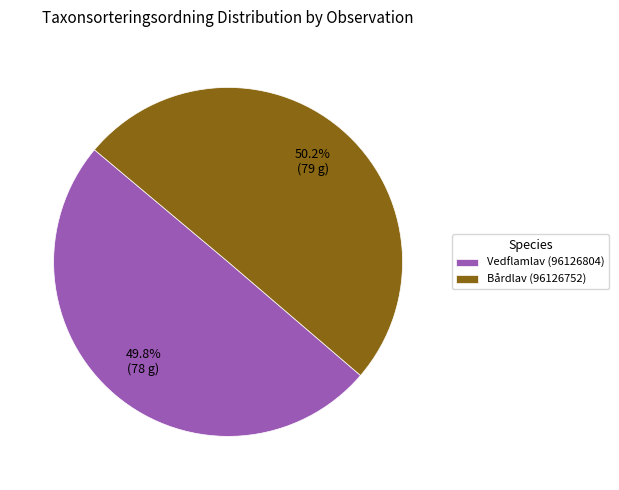

To the nearest percent, what is the combined percentage of Vedflamlav (96126804) and Bårdlav (96126752)?

100%